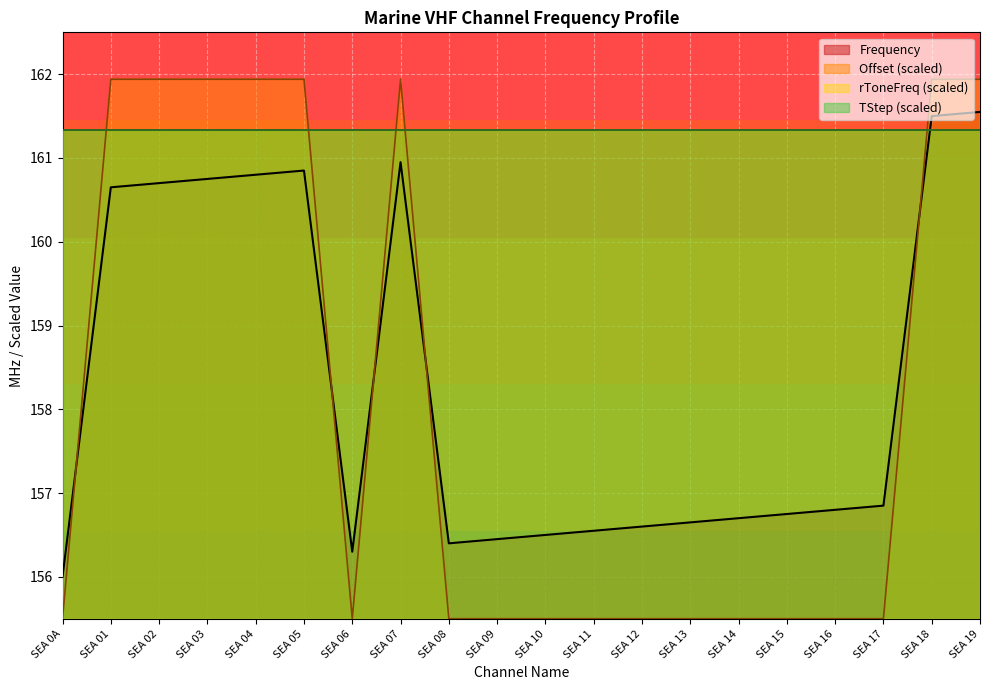

In Offset, how many points are higher than both neighbors (excluding endpoints)?

1